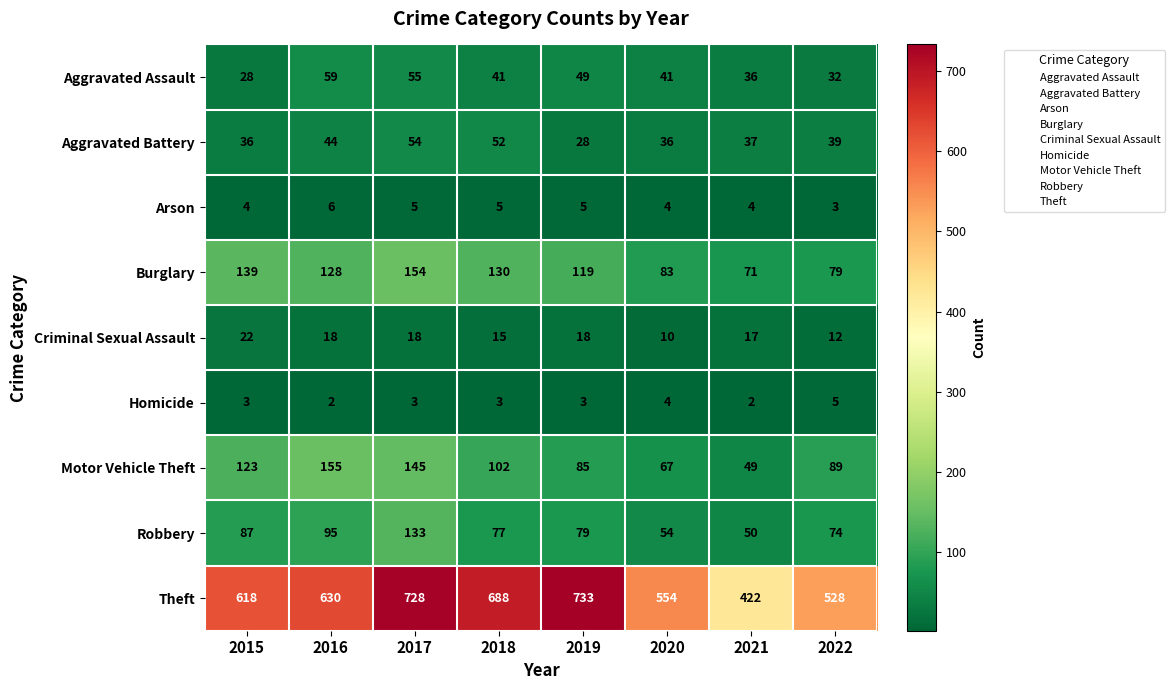

At how many categories does at least one series exceed 397?

8